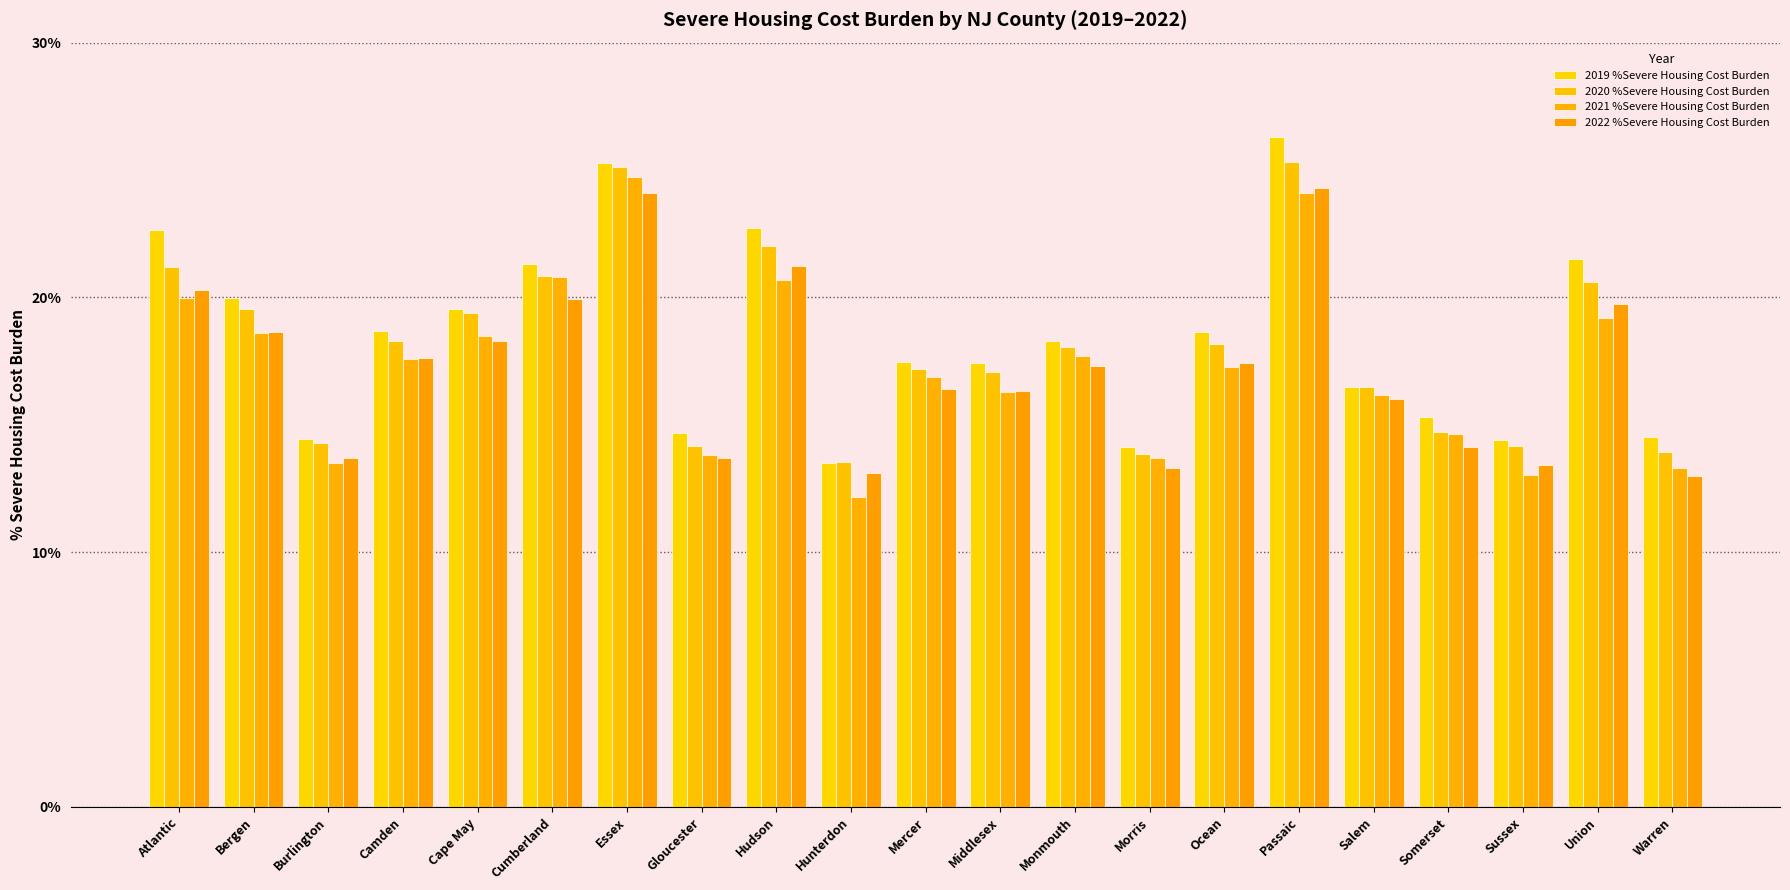

How many bars are there in total?

84